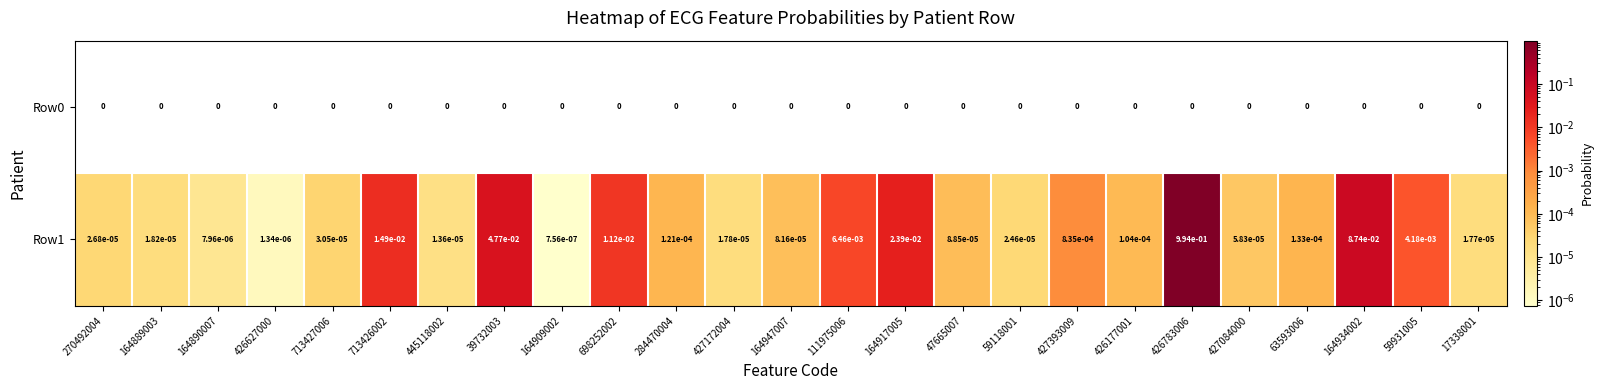

Is the value of Row0 at 426177001 greater than the value of Row1 at 713426002?

No